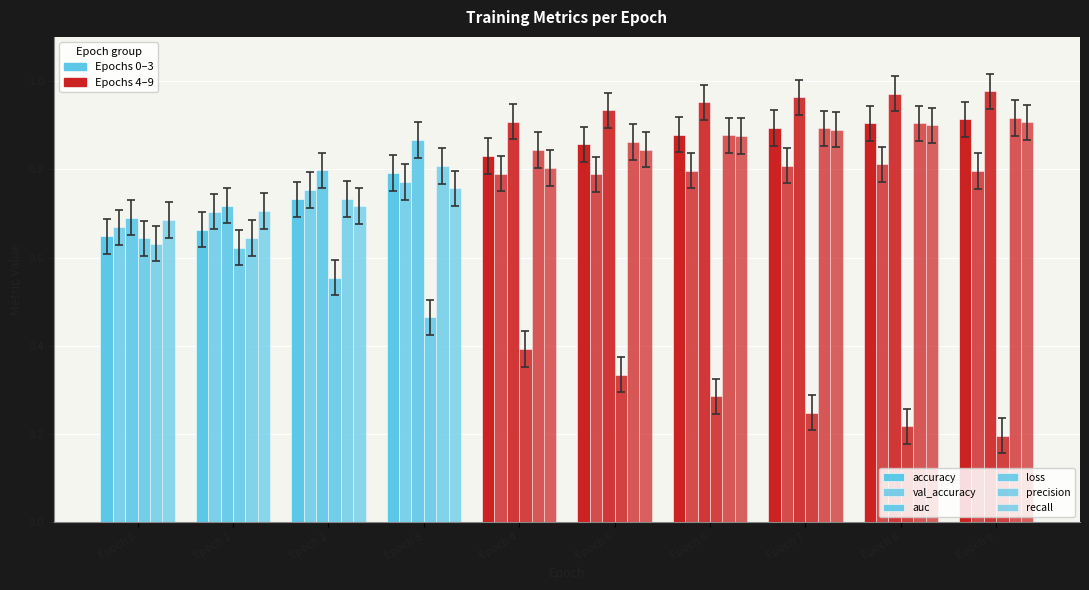

What is the value of the auc bar at the 6th from the left?

0.9